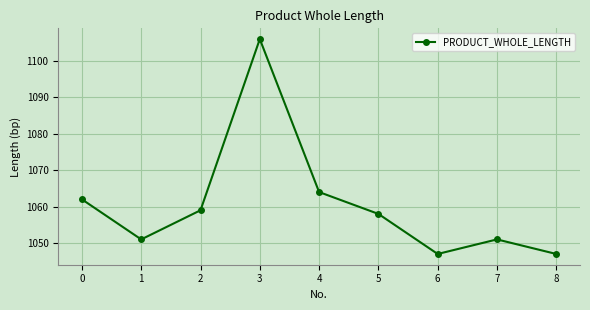

The value at 0 is 411. True or false?

False